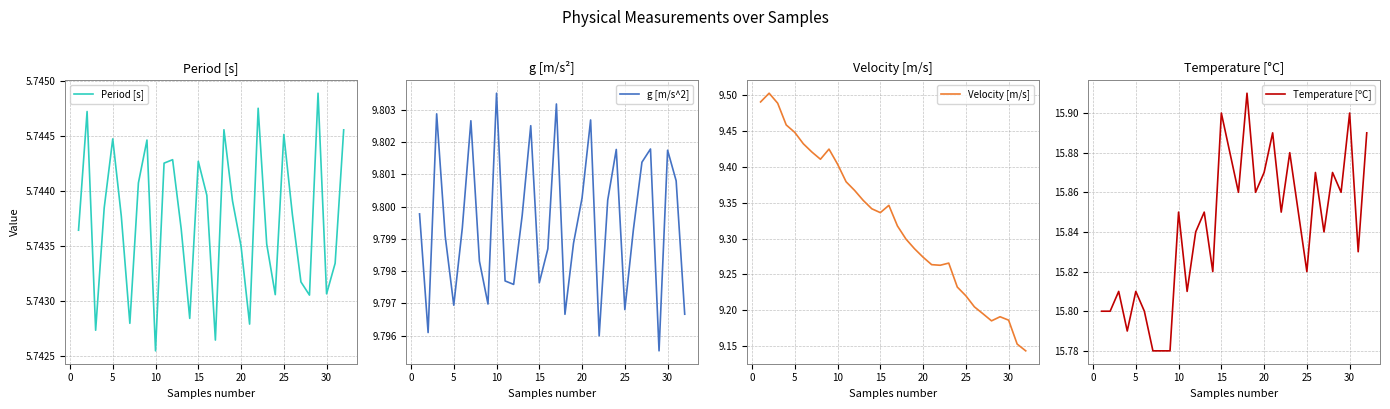

At which label does Period [s] reach its minimum?

10